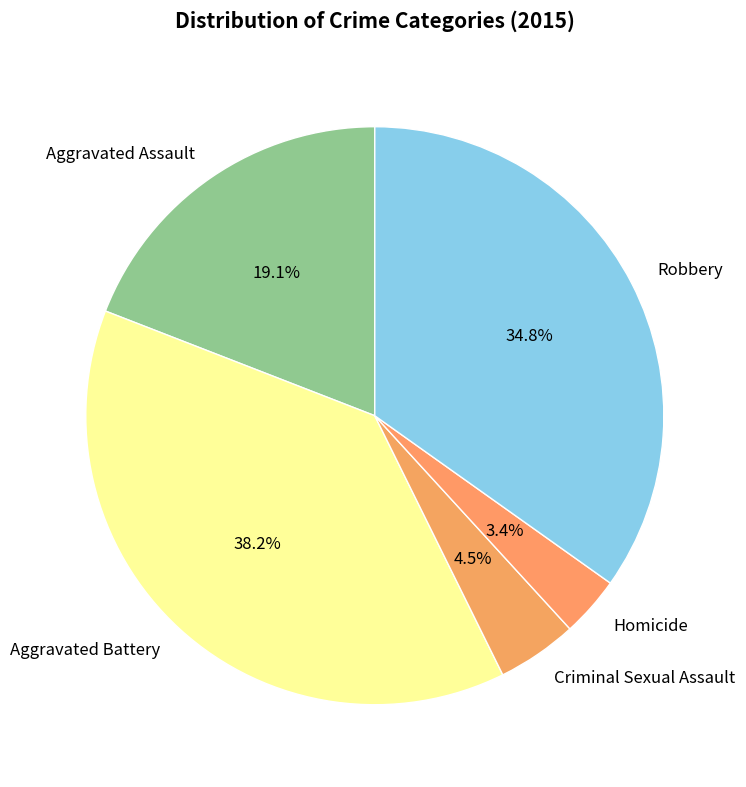

Does Aggravated Assault account for over 50% of the chart?

No